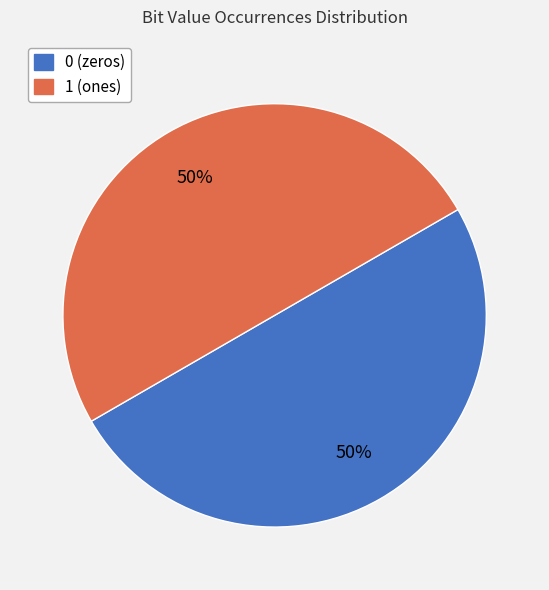

What is the ratio of the value at 0 to the value at 1?

1.0